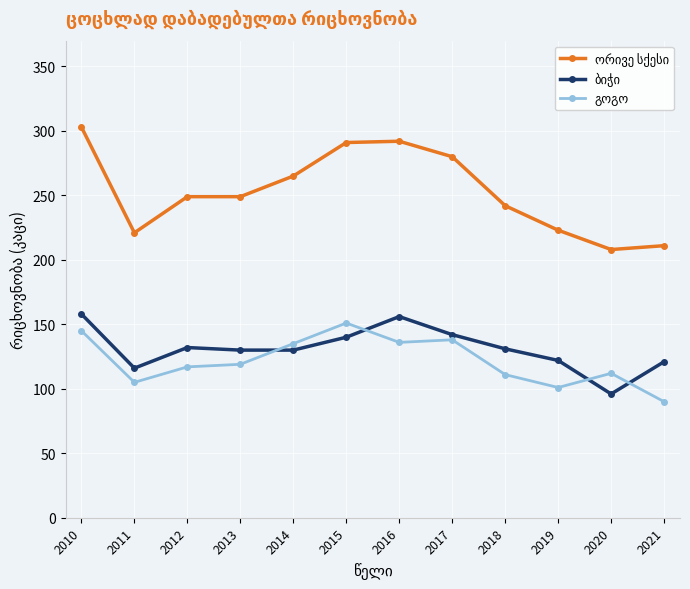

What is the total value across all series at 2019?

446